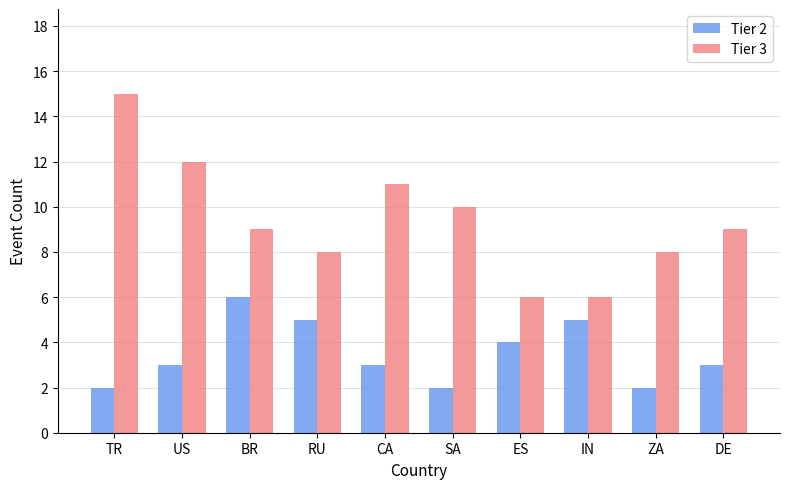

How many series are shown in this chart?

2